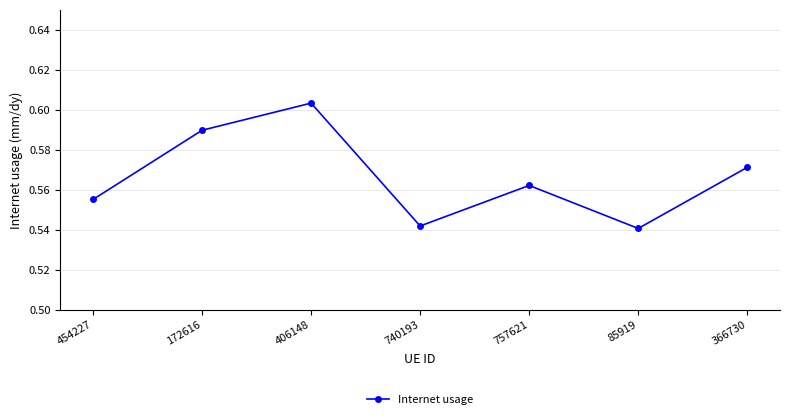

List the labels in order of value, smallest first.

85919, 740193, 454227, 757621, 366730, 172616, 406148